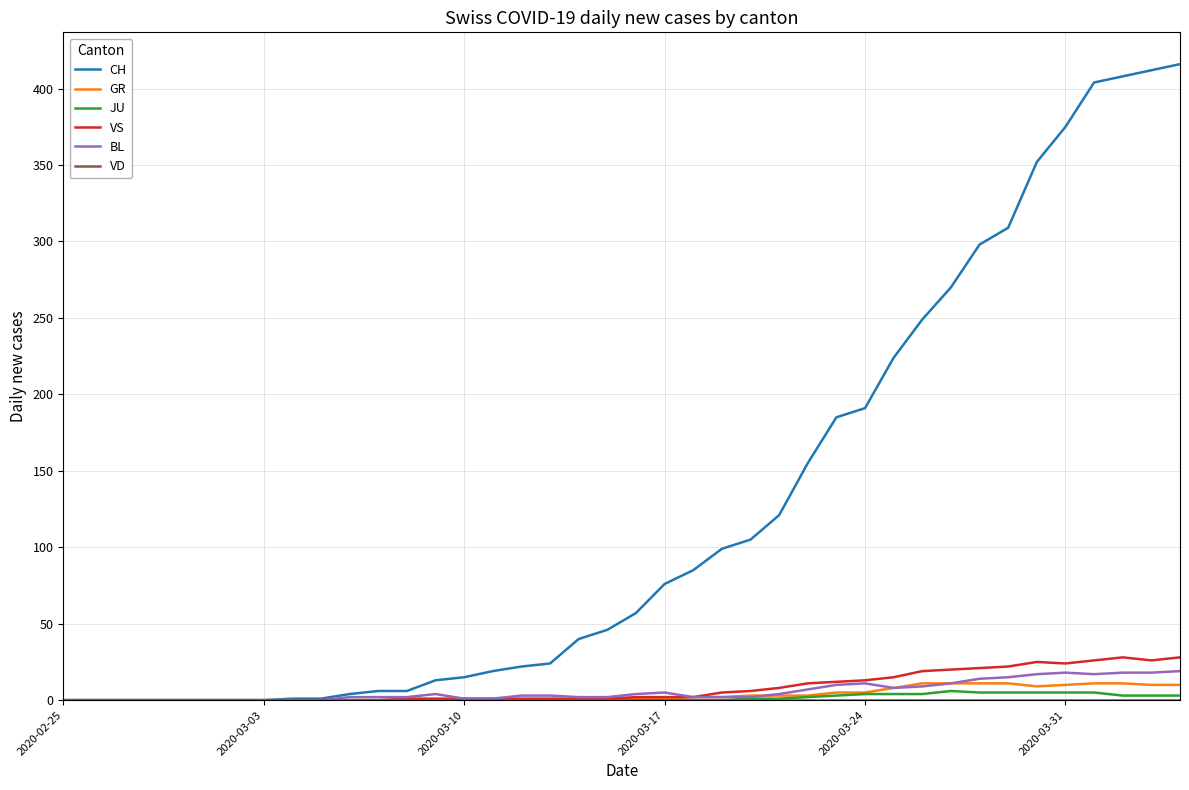

Which series has the widest spread of values?

CH